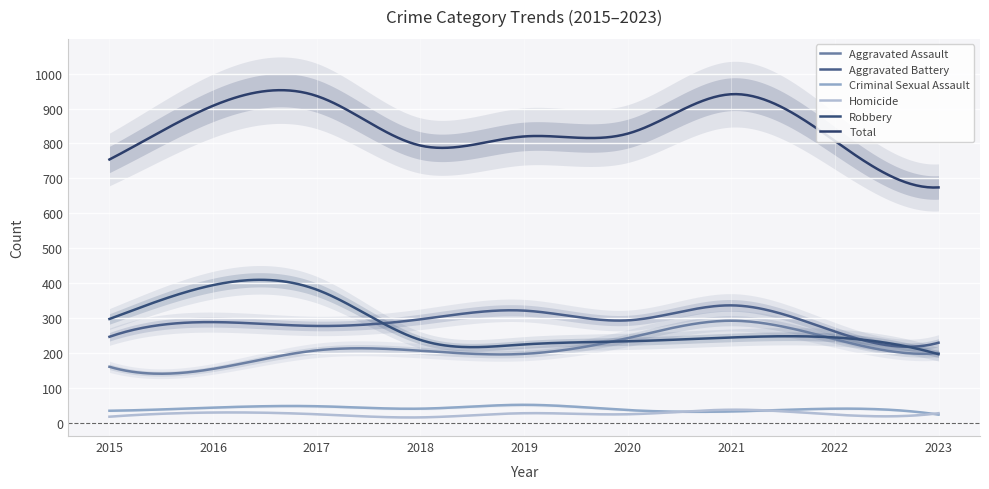

What is the average value of the Total series?

844.5